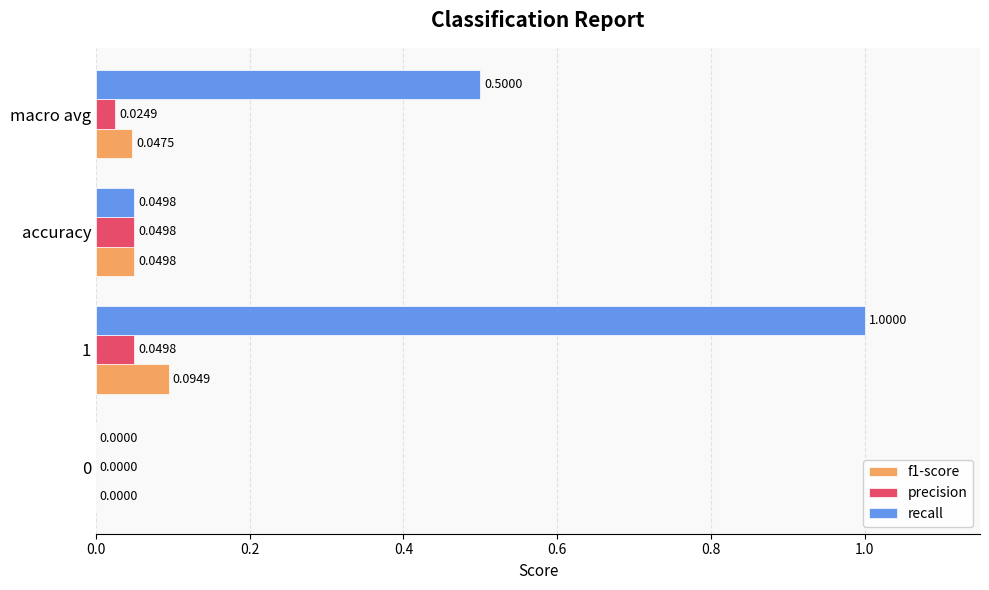

At which category is the sum across all series the highest?

1